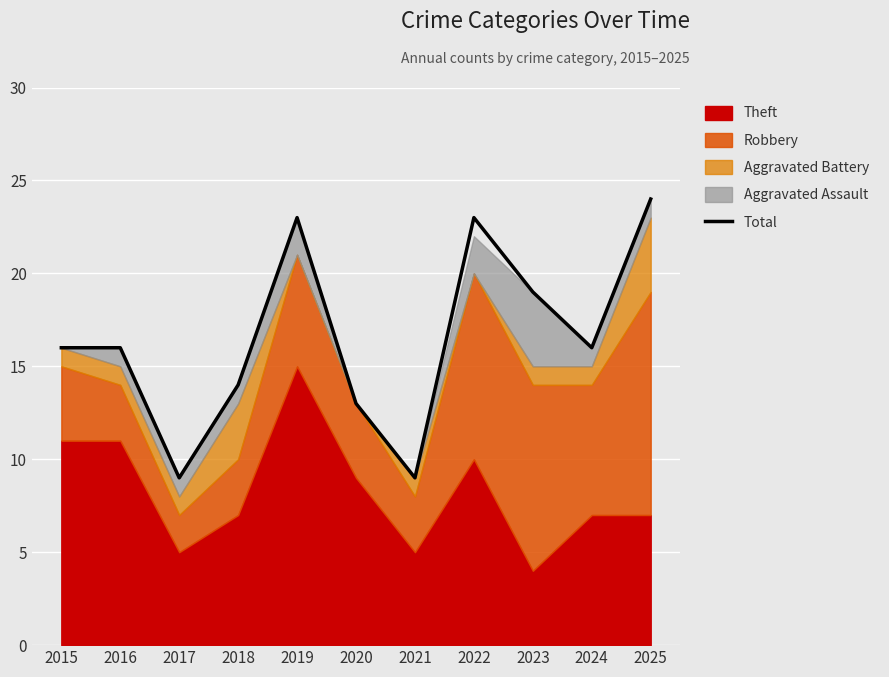

What value does the data have at 2019, to the nearest 5?

25